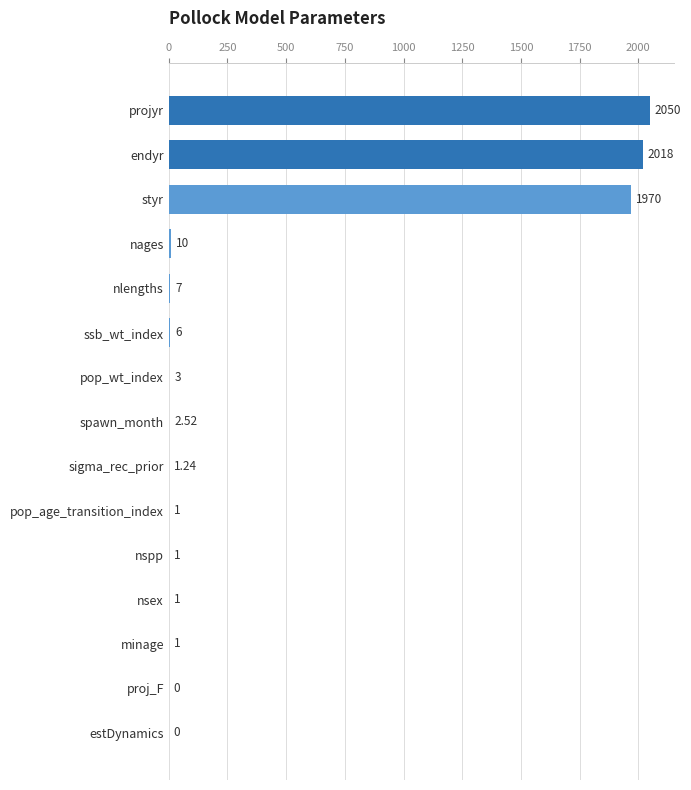

What is the change in value from pop_age_transition_index to proj_F?

-1.0